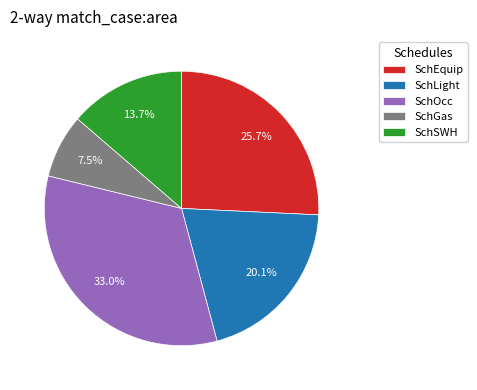

What is the ratio of the value at SchLight to the value at SchOcc?

0.6